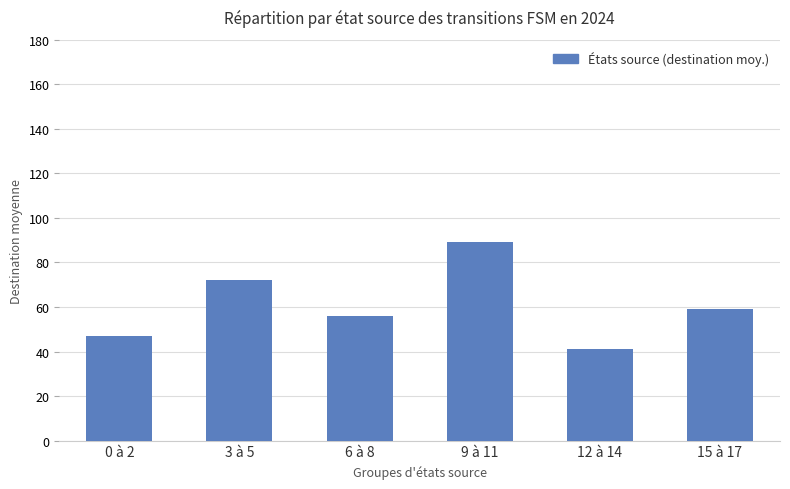

What value does the data have at 0 à 2?

47